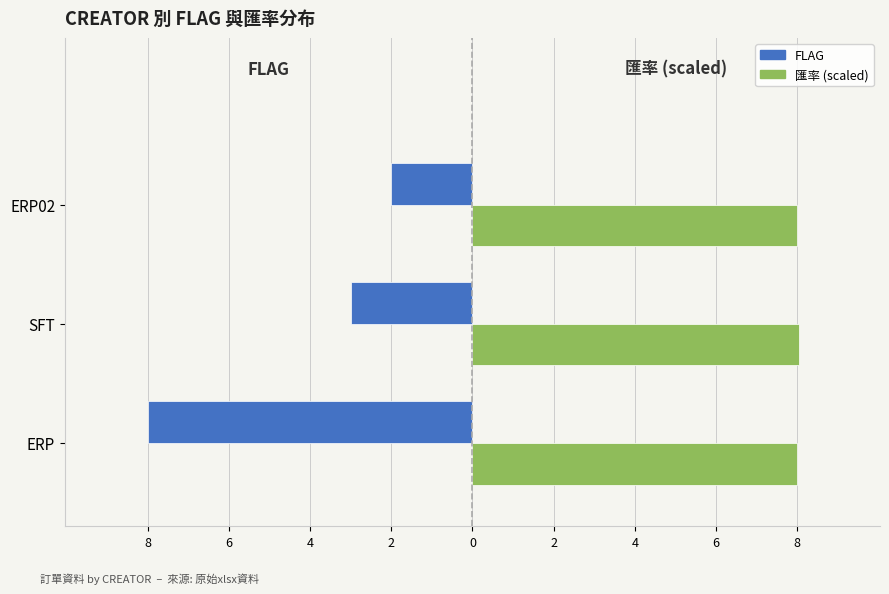

What are all the series names shown in the legend?

FLAG, 匯率 (scaled)